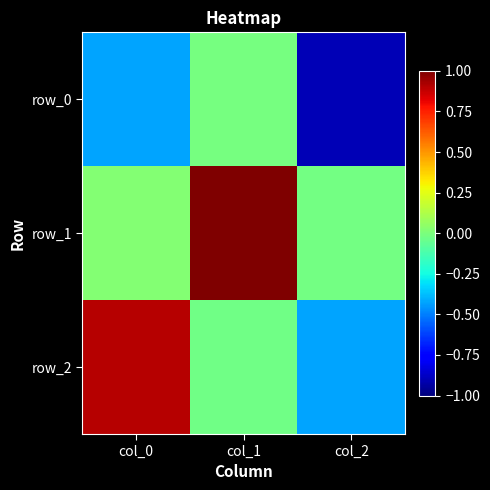

The value of row_2 at col_1 is -0.0. True or false?

False